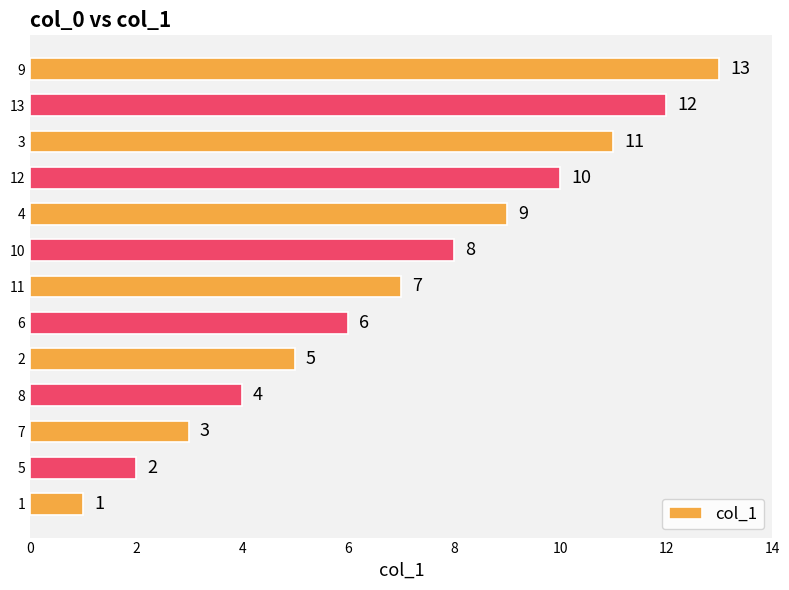

Count the number of categories in the chart.

13